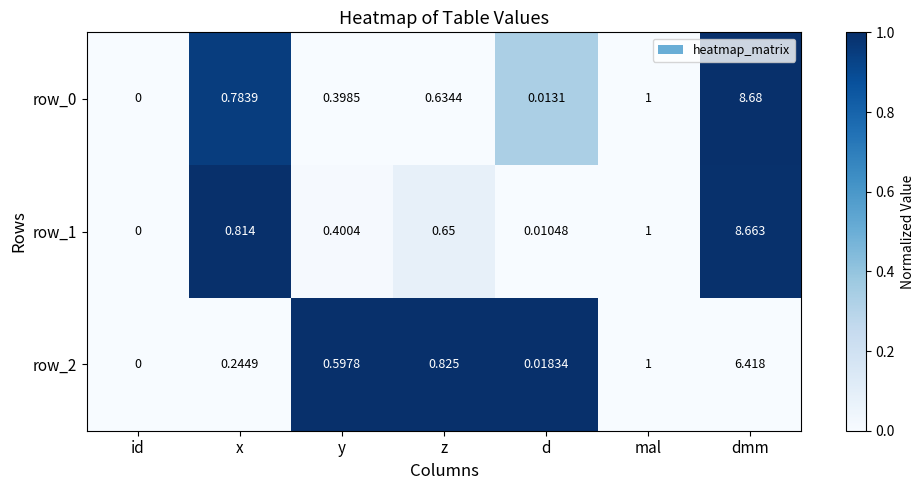

Is the value of row_2 at y greater than the value of row_0 at id?

Yes